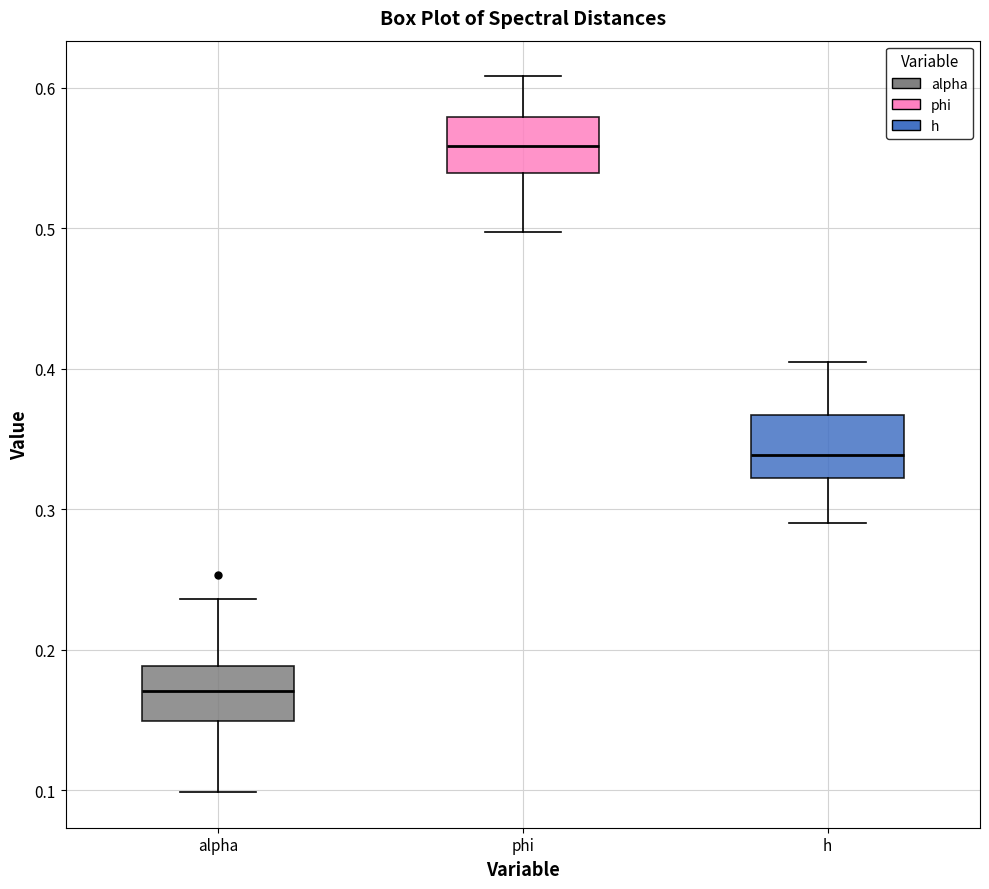

Reading left to right, read every box against the y-axis: the position of its median line, the range the box covers, and the ends of its whiskers. The values are not printed on the chart, so give them approximately, as read against the axis.

alpha: median 0.17, box 0.15 to 0.19, whiskers 0.10 to 0.24
phi: median 0.56, box 0.54 to 0.58, whiskers 0.50 to 0.61
h: median 0.34, box 0.32 to 0.37, whiskers 0.29 to 0.40